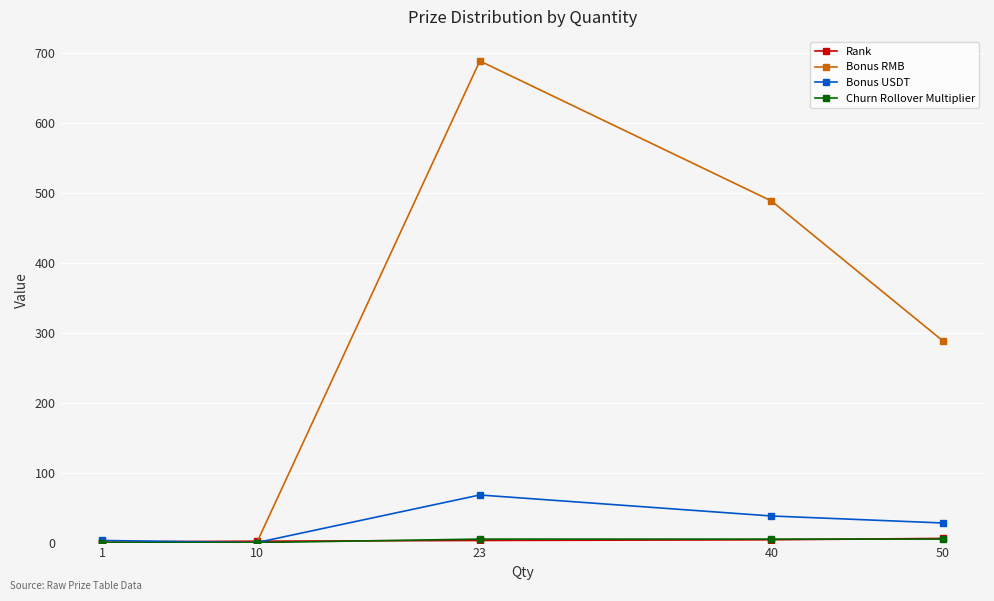

How many lines are shown in the chart?

4